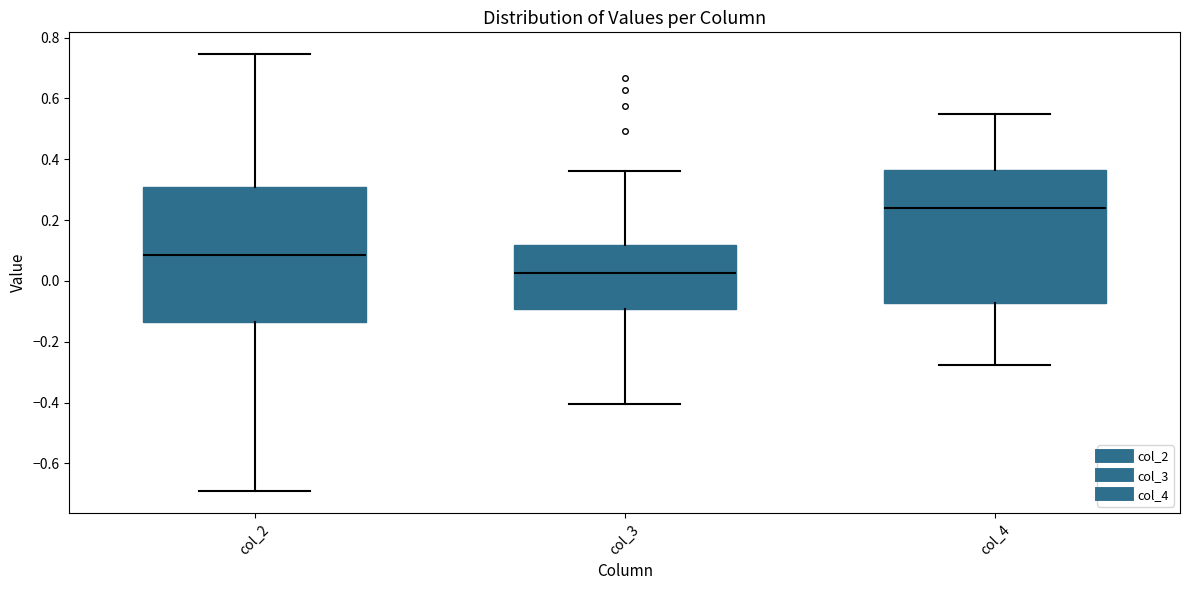

Where does the lower whisker of the box for col_3 end on the y-axis? The values are not printed on the chart, so give them approximately, as read against the axis.

-0.40